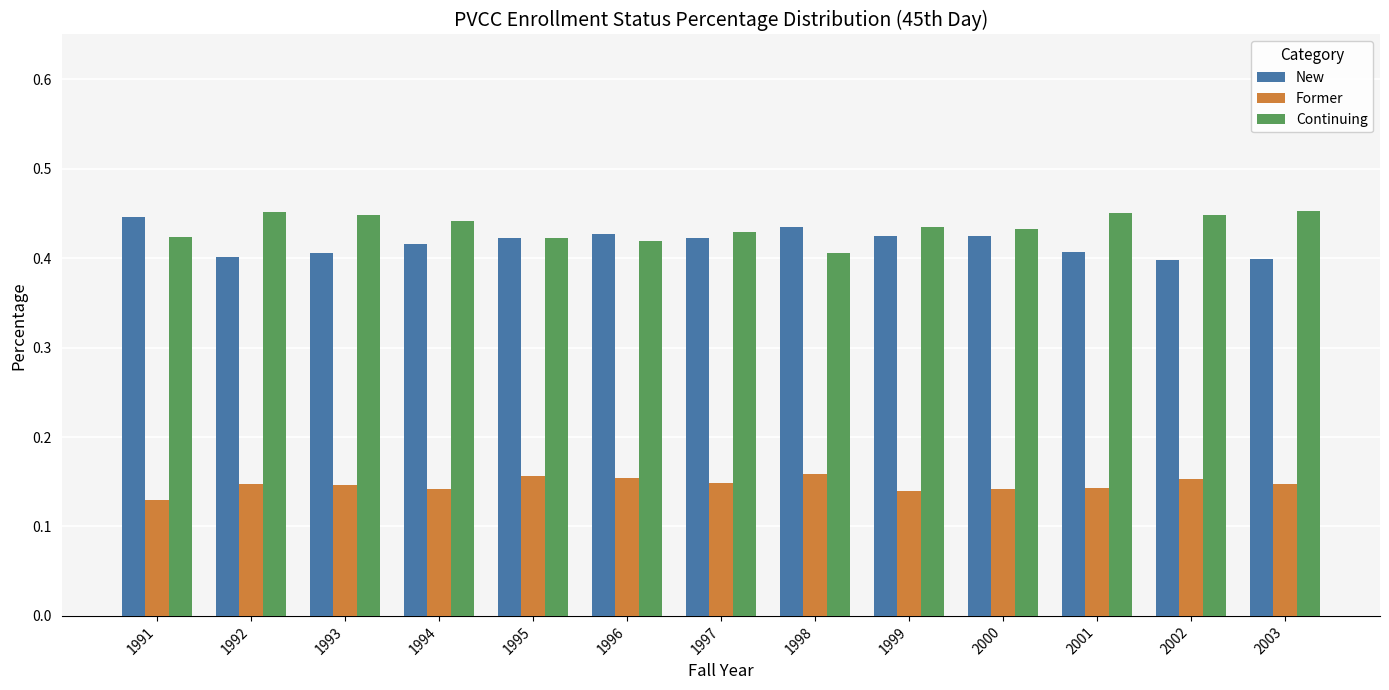

What is the spread (max minus min) of values at 1997?

0.3